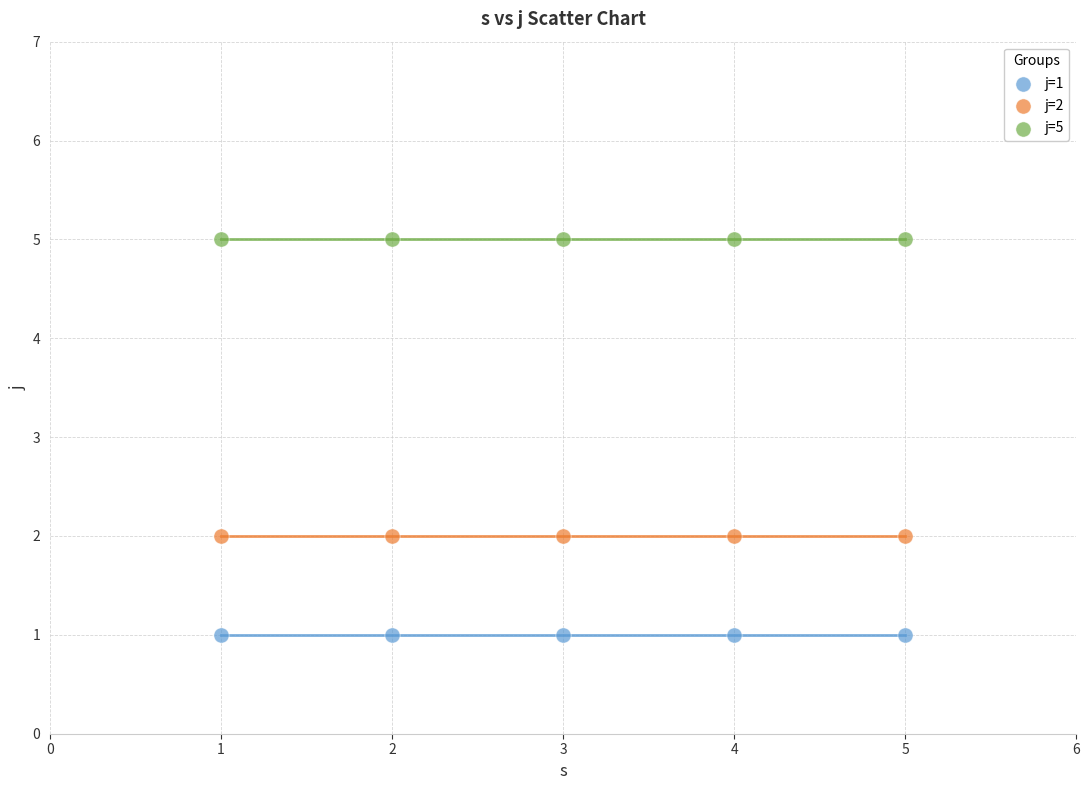

Which series contains the highest Y value?

j=5